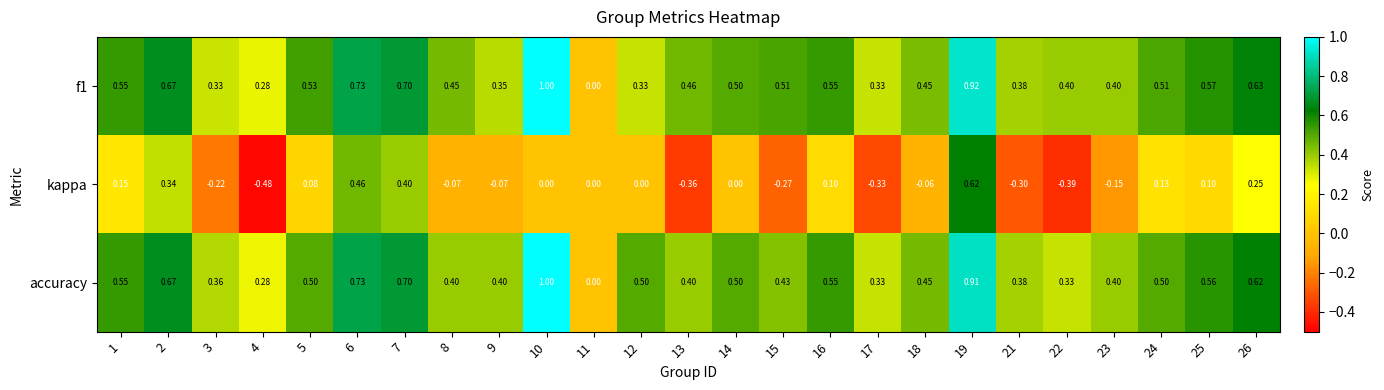

Which series has the largest total across all categories?

f1